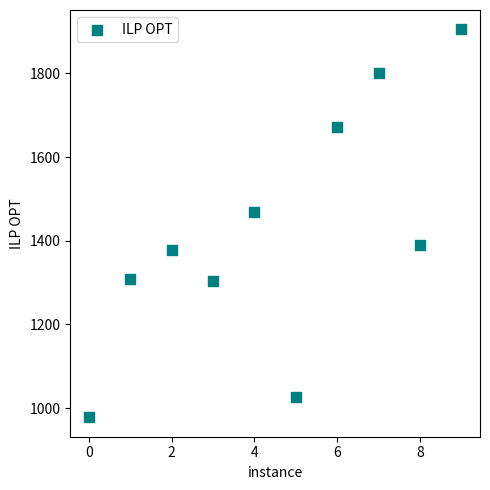

What Y value in the scatter plot is closest to 1441?

1467.5